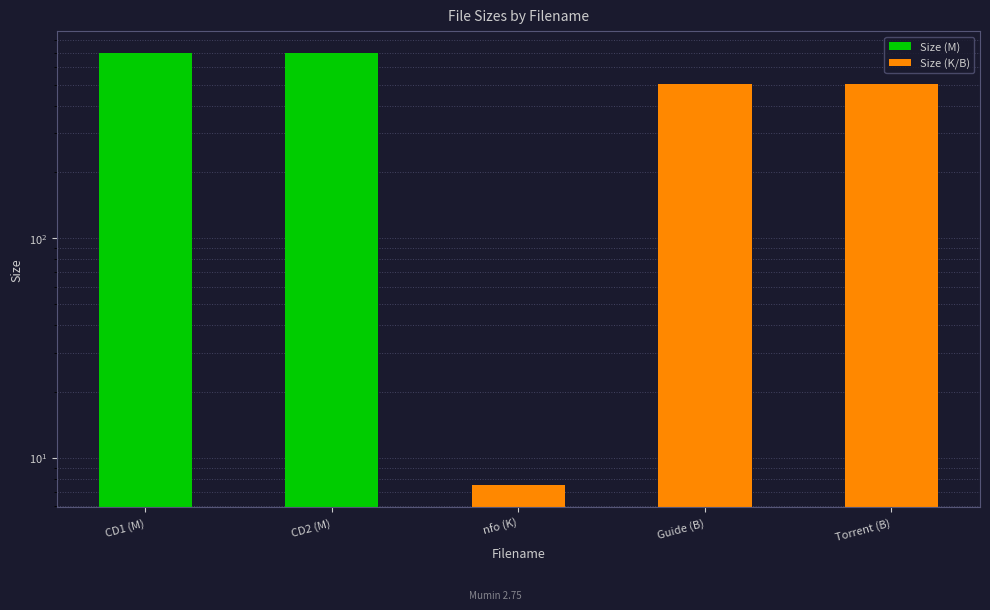

What is the difference between the maximum and second lowest values?

197.4